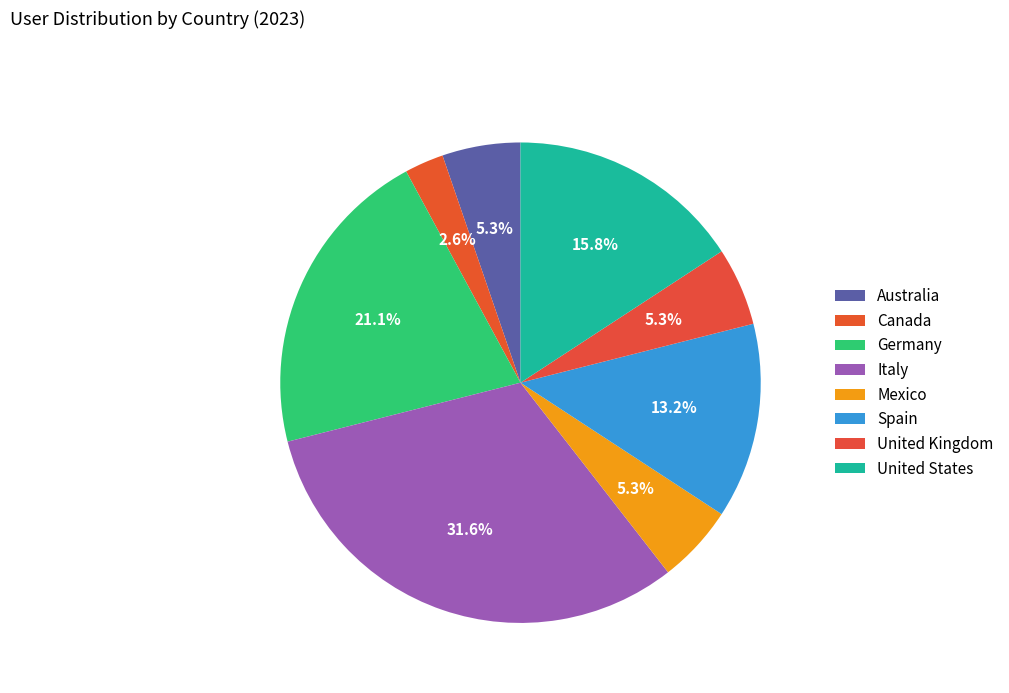

What percentage is the Mexico slice, to the nearest percent?

5%